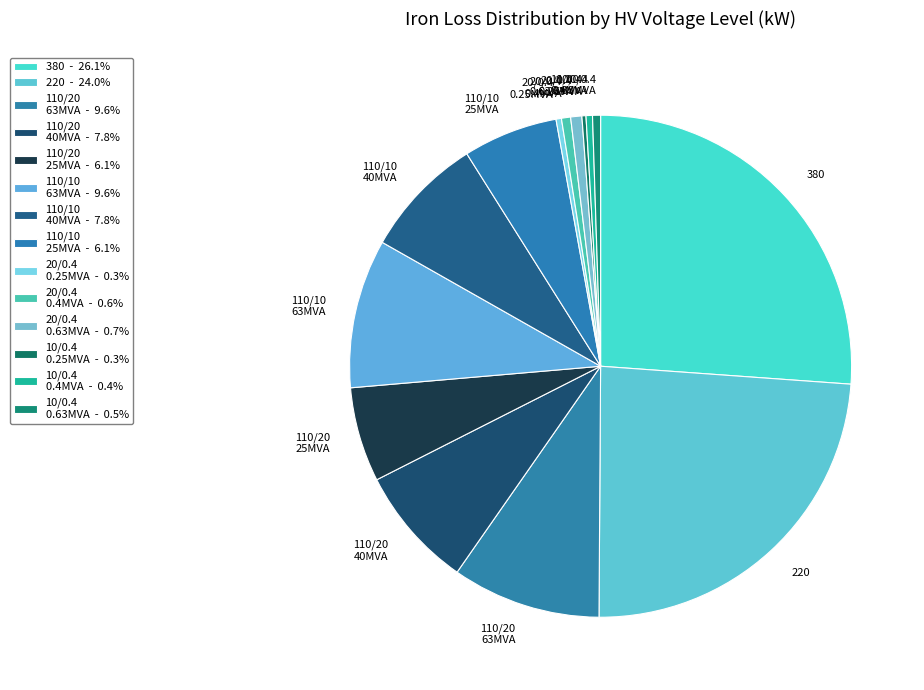

Is the sum of 110/20 25MVA and 220 greater than half?

No